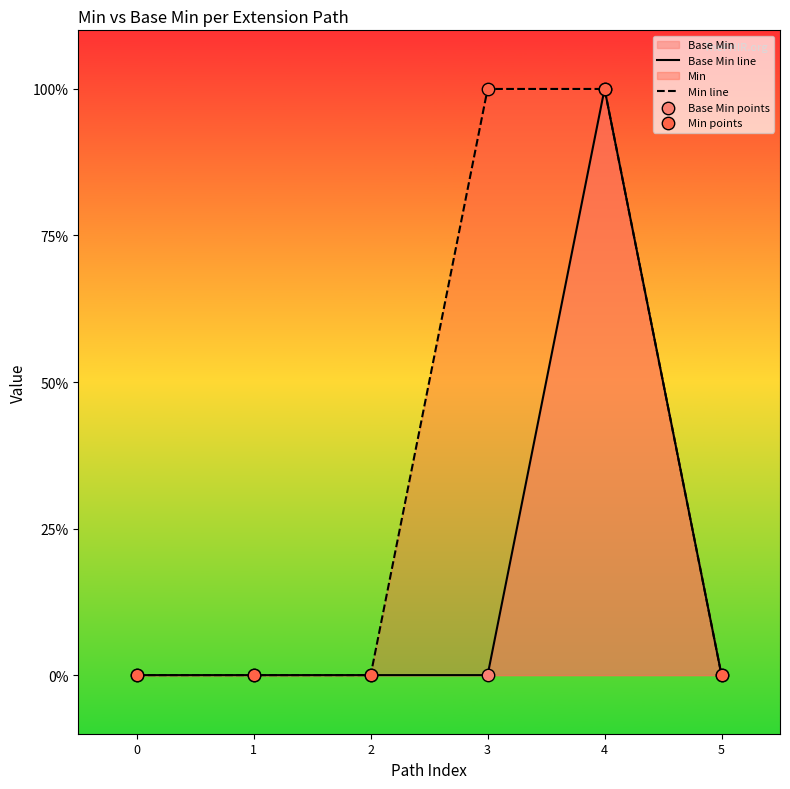

Which series has the widest spread of Y values?

Base Min line